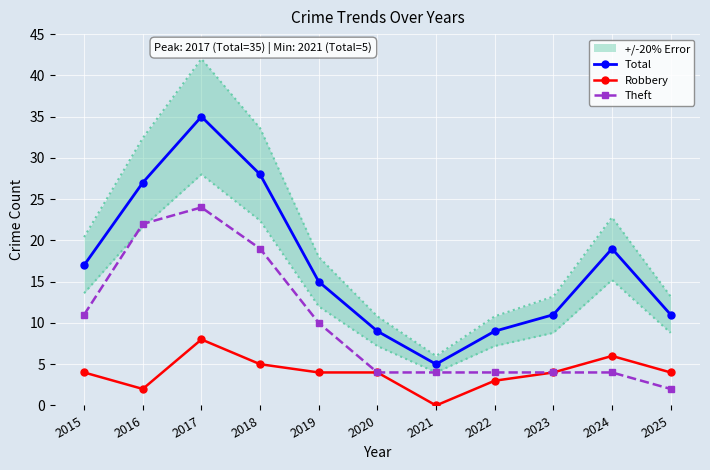

The value of Total at 2017 is 35. True or false?

True